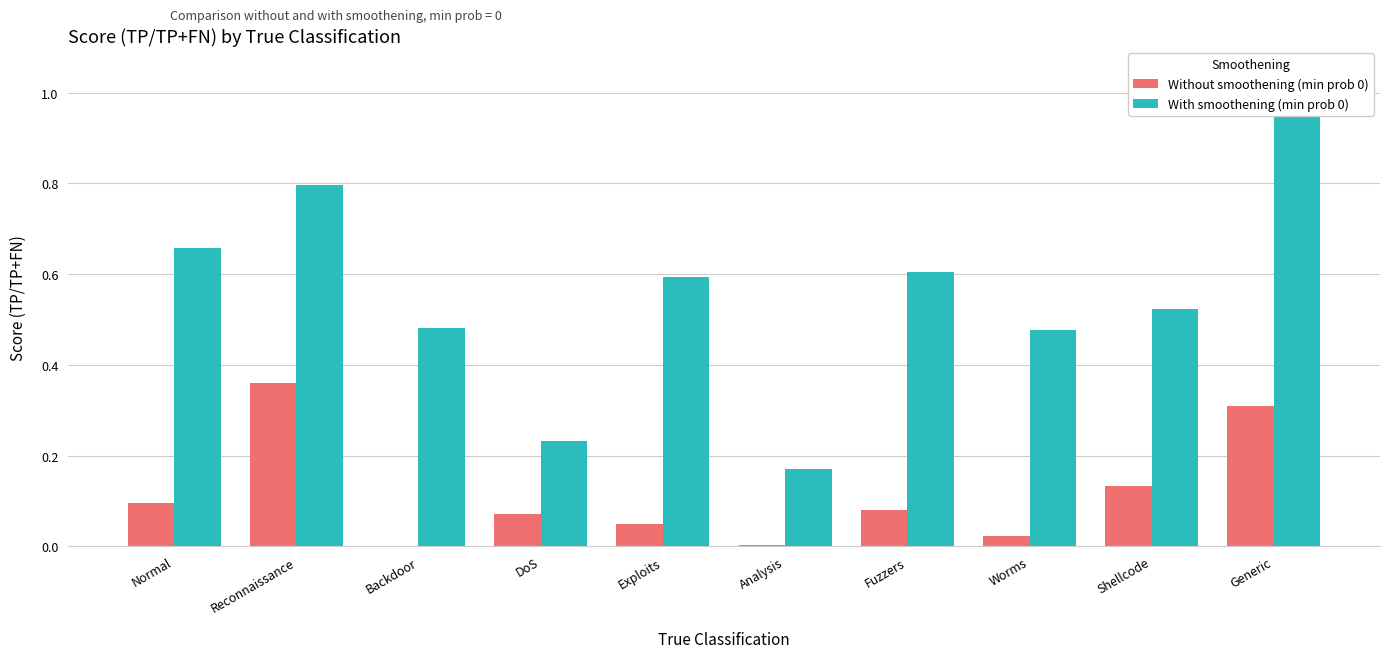

What is the sum of the With smoothening (min prob 0) values at Shellcode and Worms?

1.0